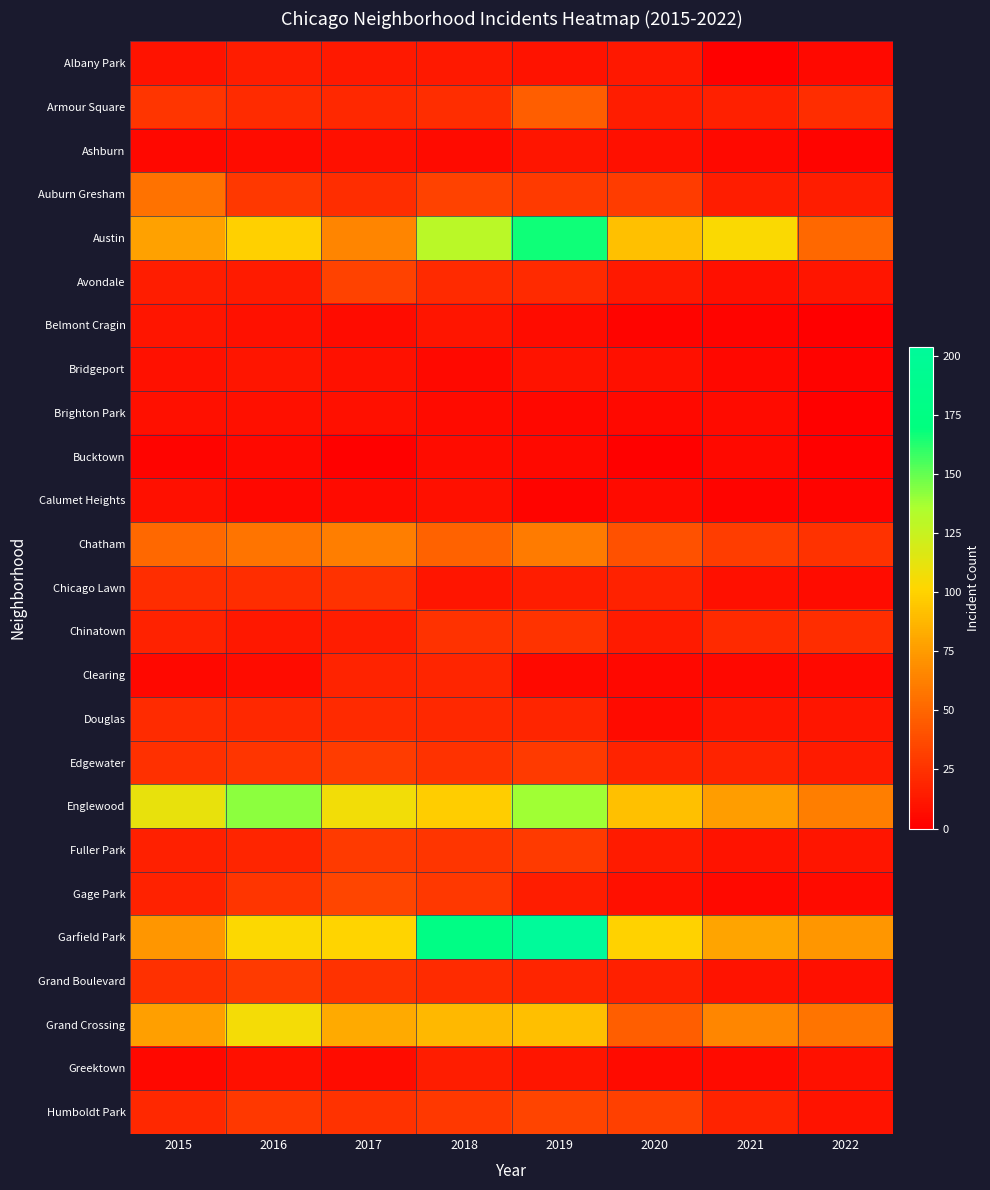

What is the spread (max minus min) of values at 2022?

73